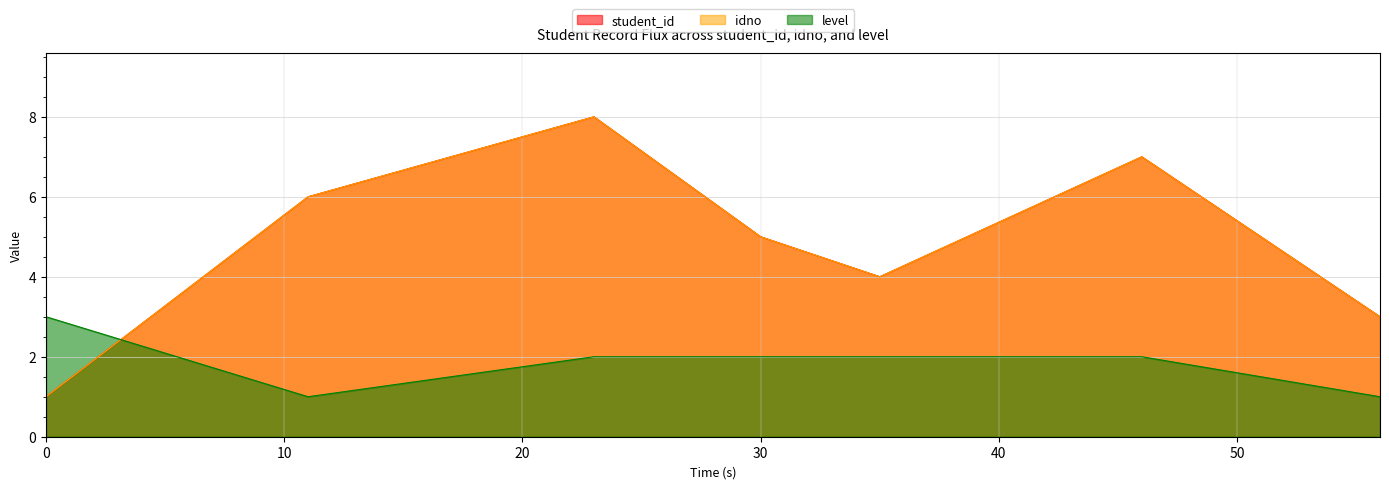

Which series ends up on top after the final intersection of level and student_id?

student_id